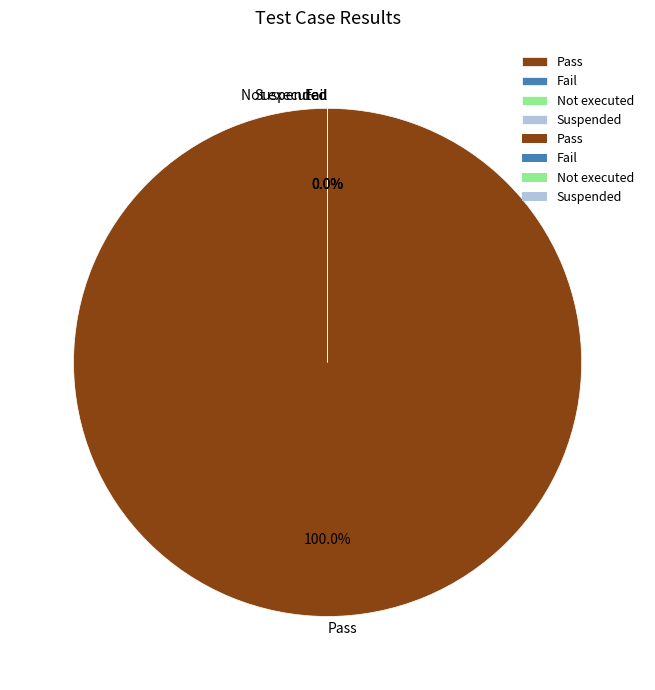

What portion of the pie excludes Not executed?

100.0%